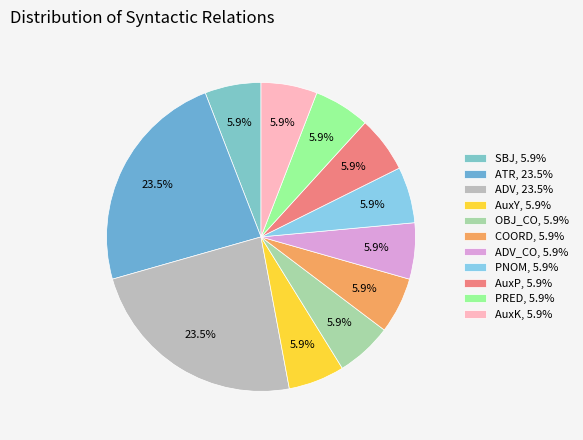

To the nearest percent, what is the average slice percentage?

9%